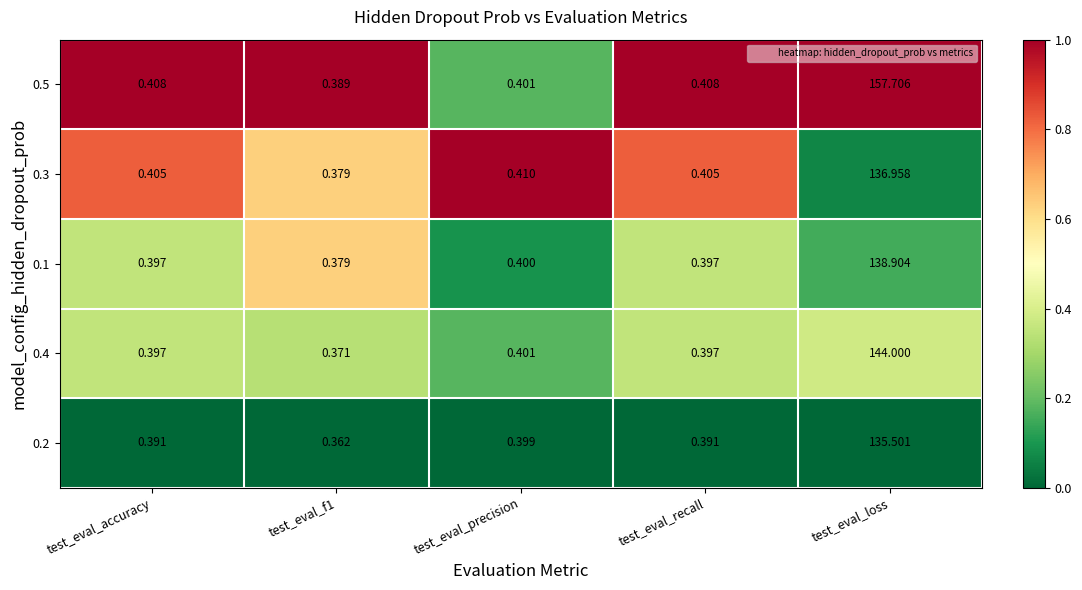

Is the value of 0.3 at test_eval_recall greater than the value of 0.1 at test_eval_accuracy?

Yes